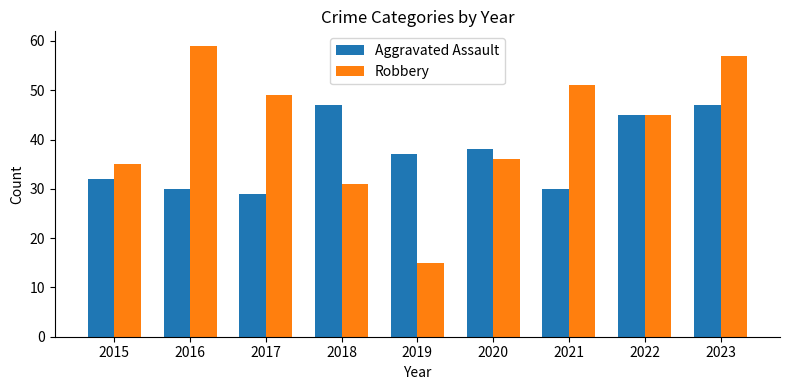

Does the chart contain stacked bars?

No